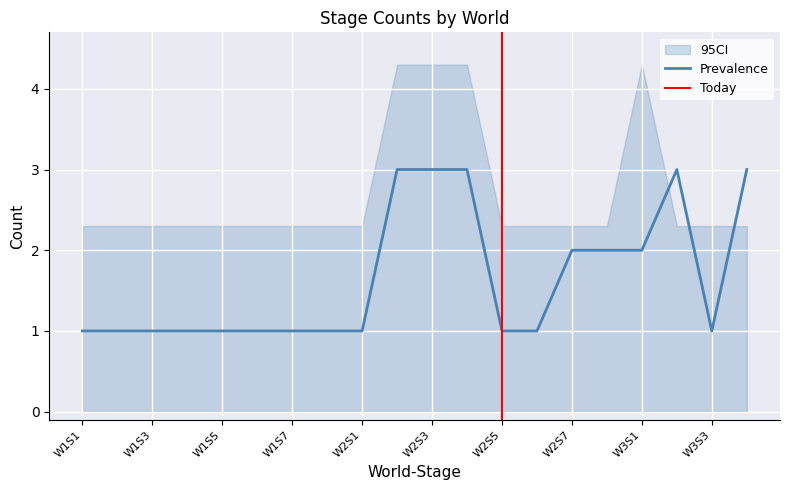

The Prevalence series shows 1 at W1S5. True or false?

True